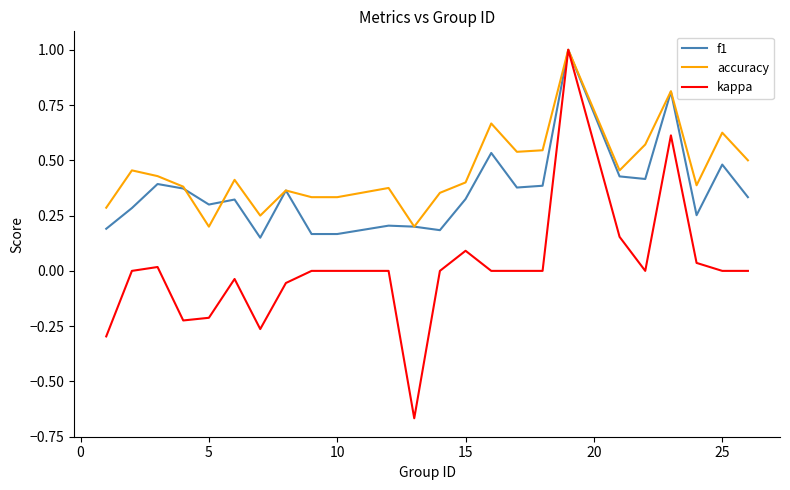

Which series has the largest total across all categories?

accuracy